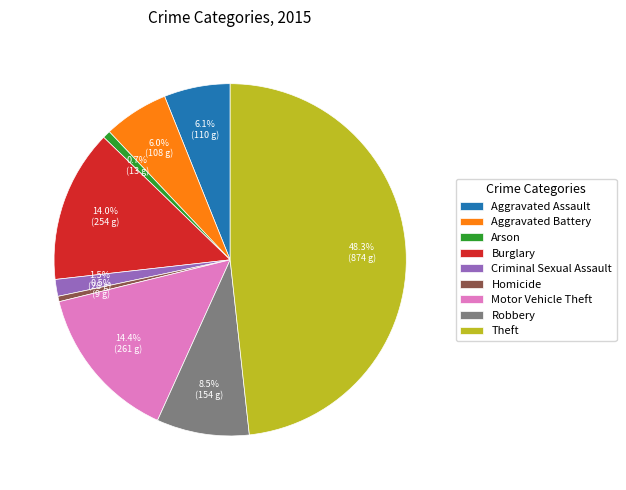

To the nearest percent, what is the difference between the largest and smallest slice percentages?

48%